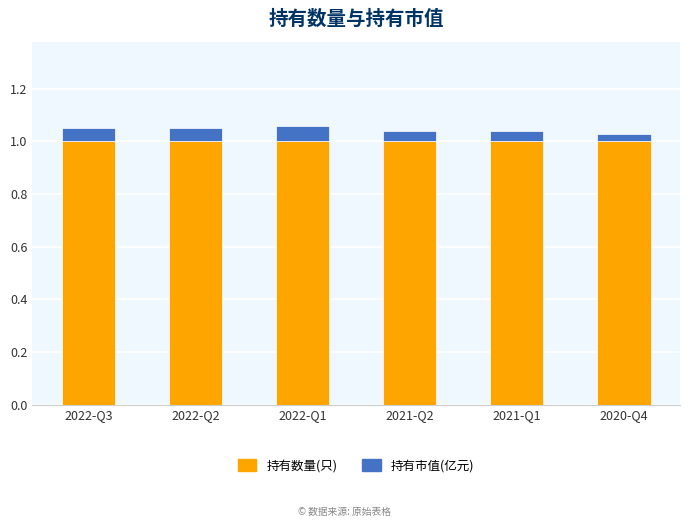

Does the chart contain any negative values?

No